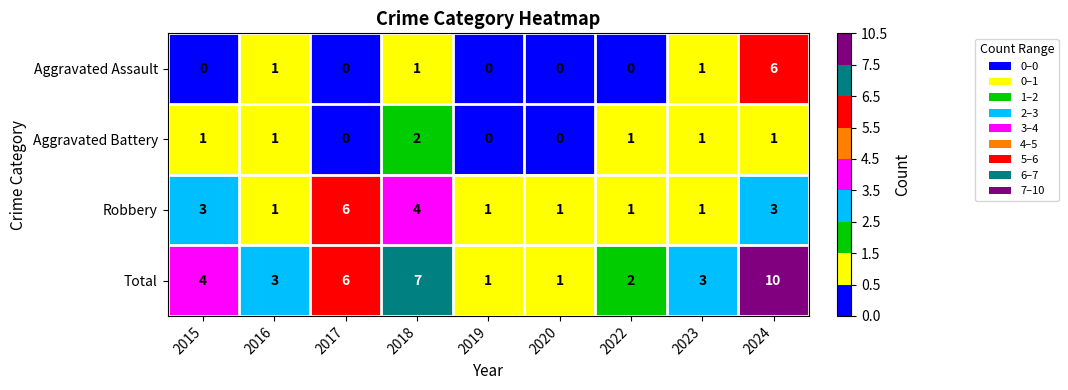

How many data points does each series have?

9